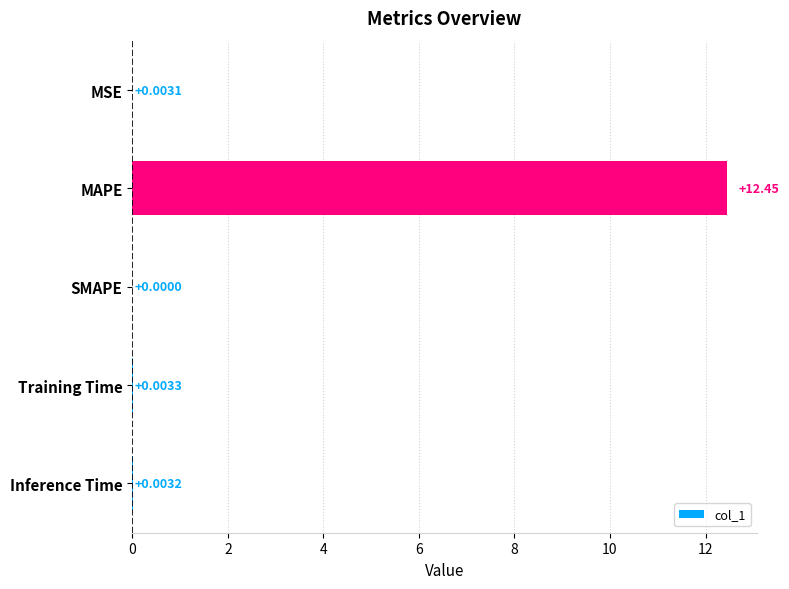

Are the bars horizontal?

Yes